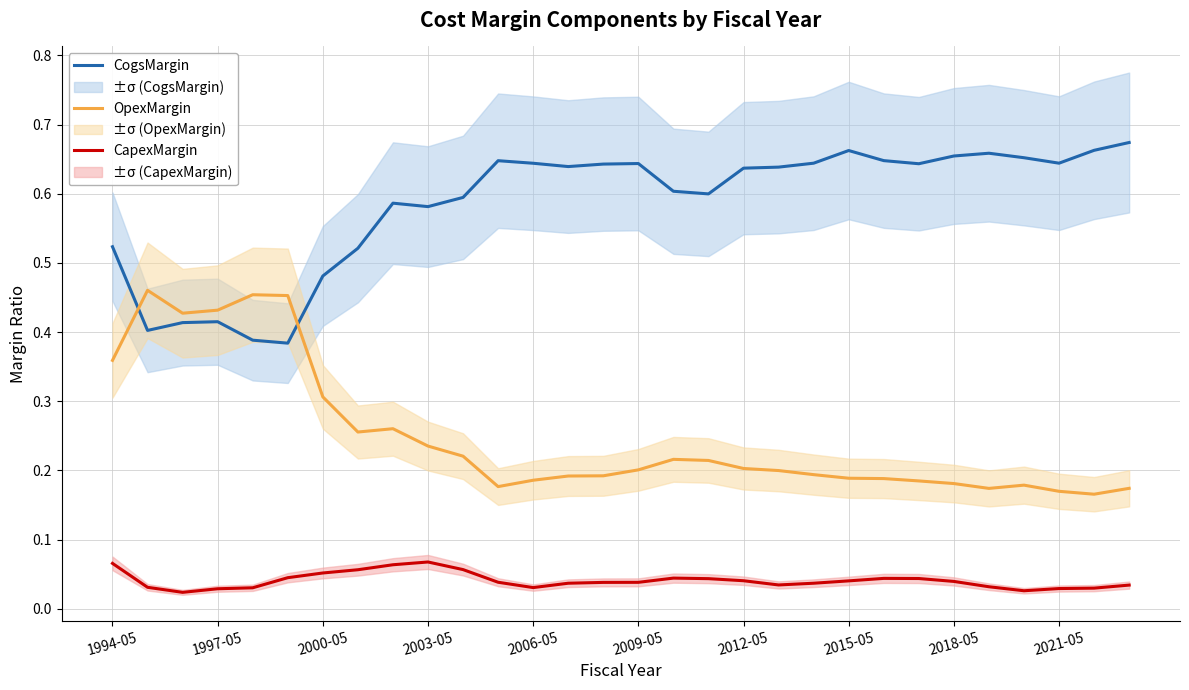

Is it true that OpexMargin equals 0.4 at 2003-05?

False